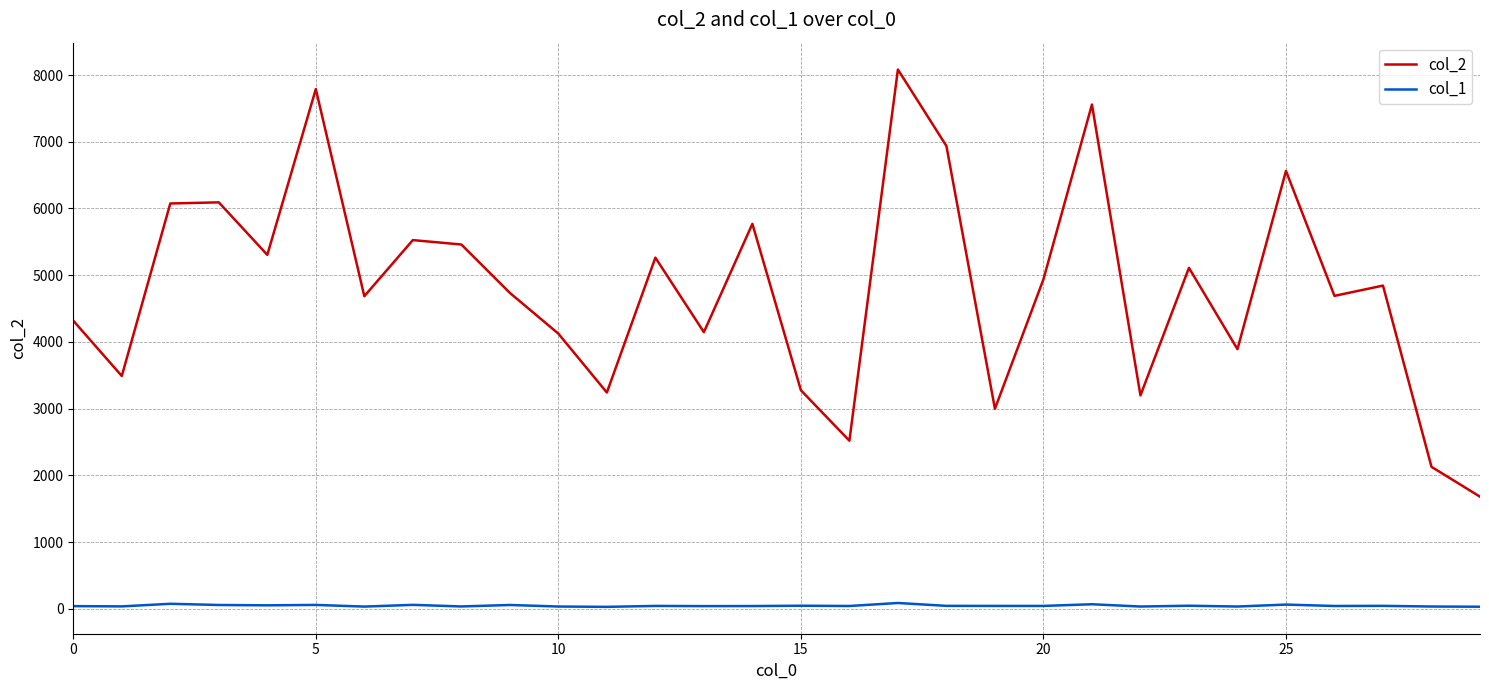

Rank the series by their average value, from highest to lowest.

col_2, col_1